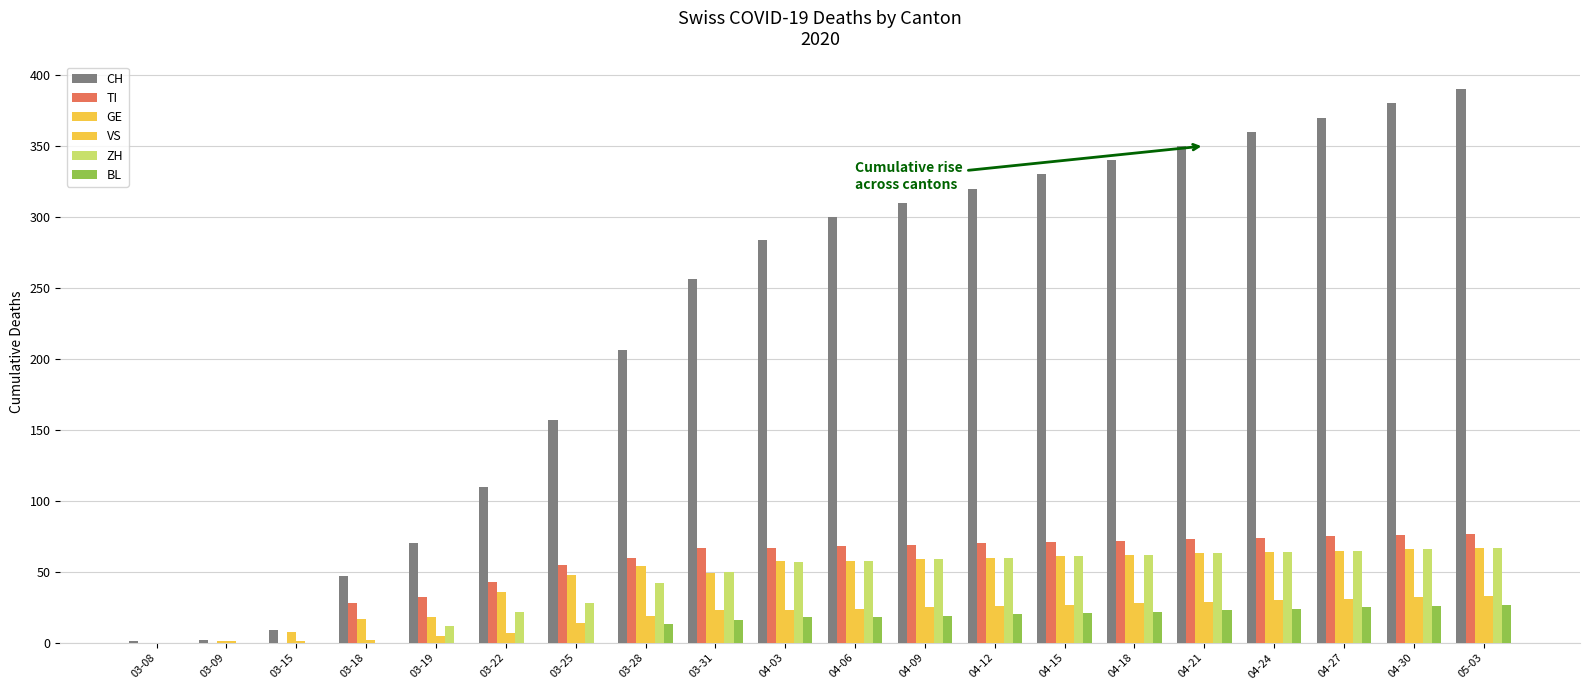

How many categories are shown in the chart?

20